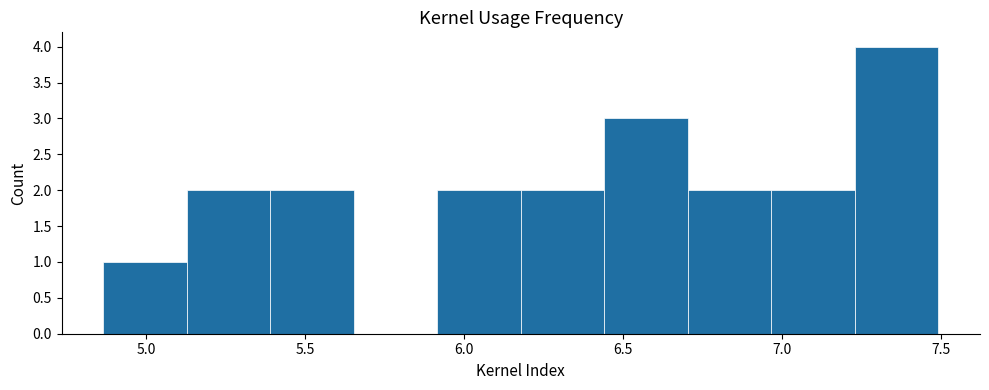

What is the height of the bar covering 6.45 to 6.70 on the x-axis? Neither the bar edges nor the heights are printed on the chart, so give them approximately, as read against the axes.

3